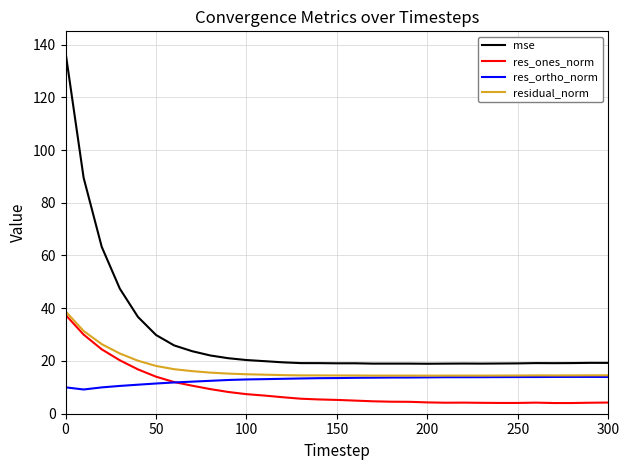

Which series has the largest total across all categories?

mse